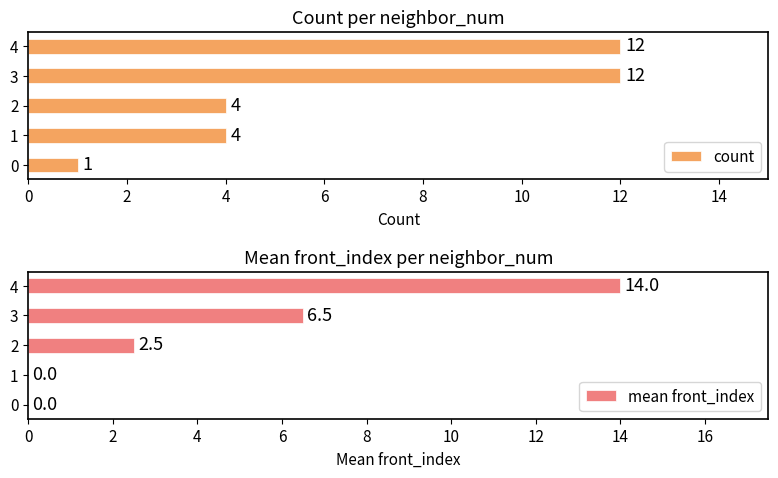

Which series has the widest spread of values?

mean front_index